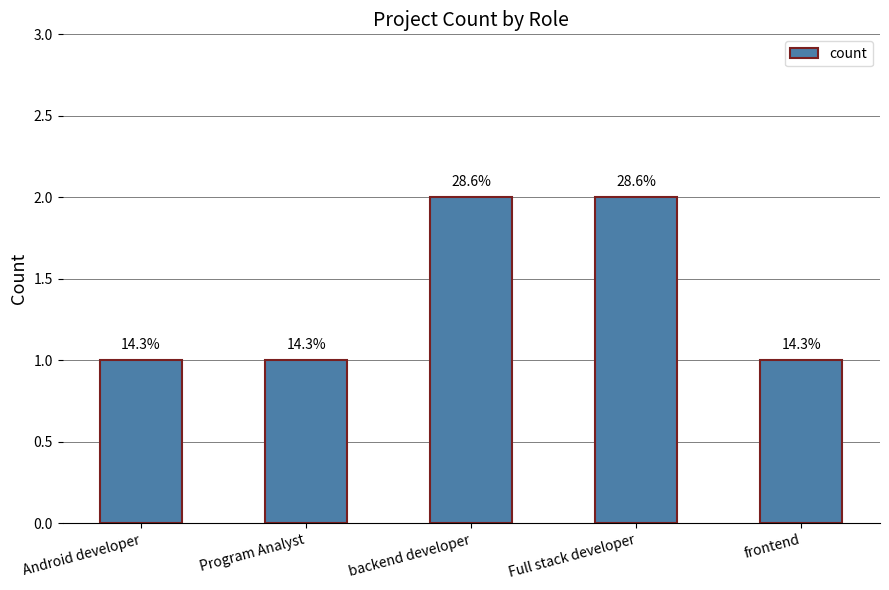

List the labels in order of value, largest first.

backend developer, Full stack developer, Android developer, Program Analyst, frontend